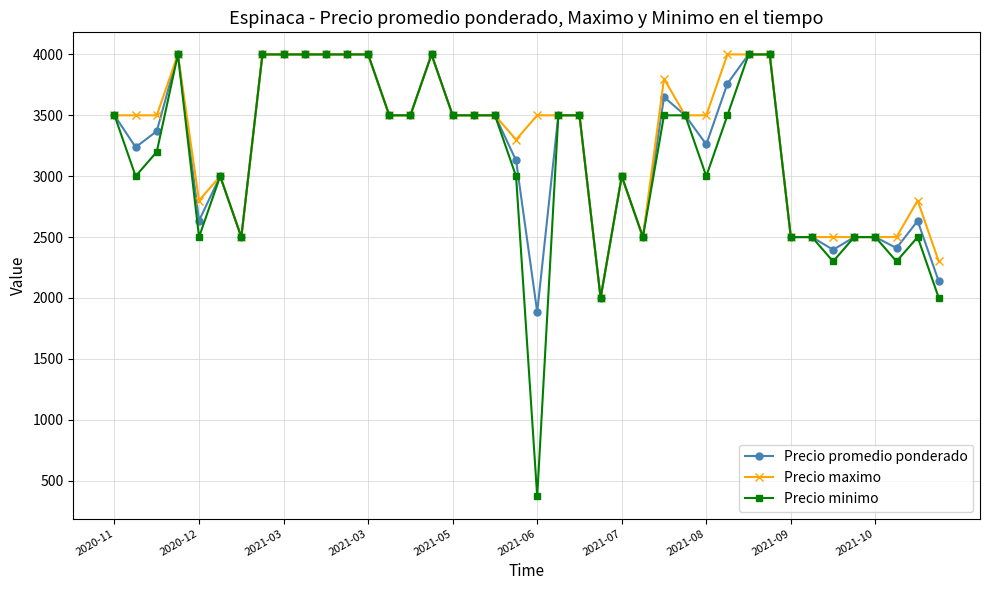

What is the minimum value for Precio promedio ponderado?

1885